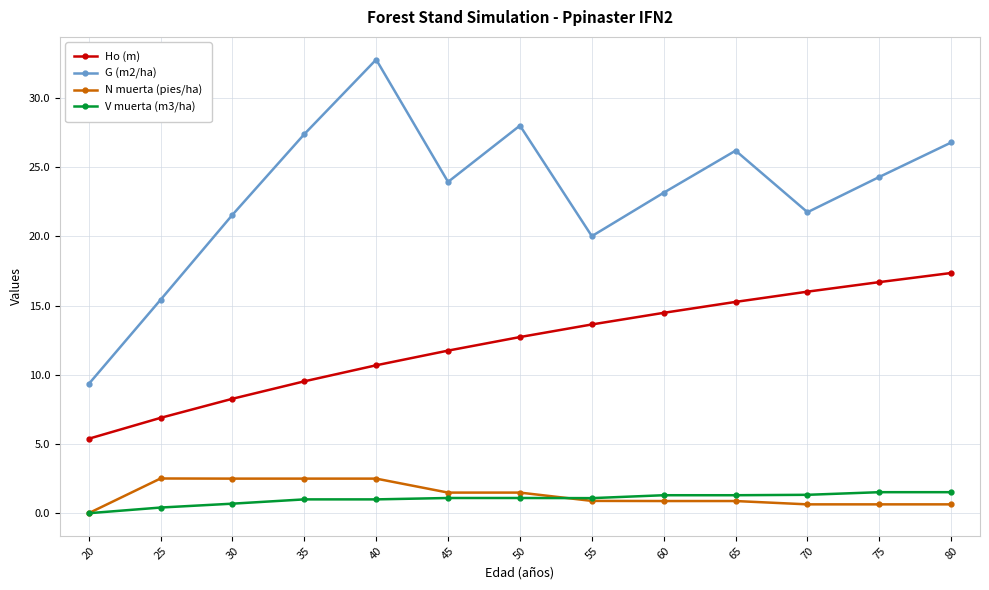

What are all the series names shown in the legend?

Ho (m), G (m2/ha), N muerta (pies/ha), V muerta (m3/ha)